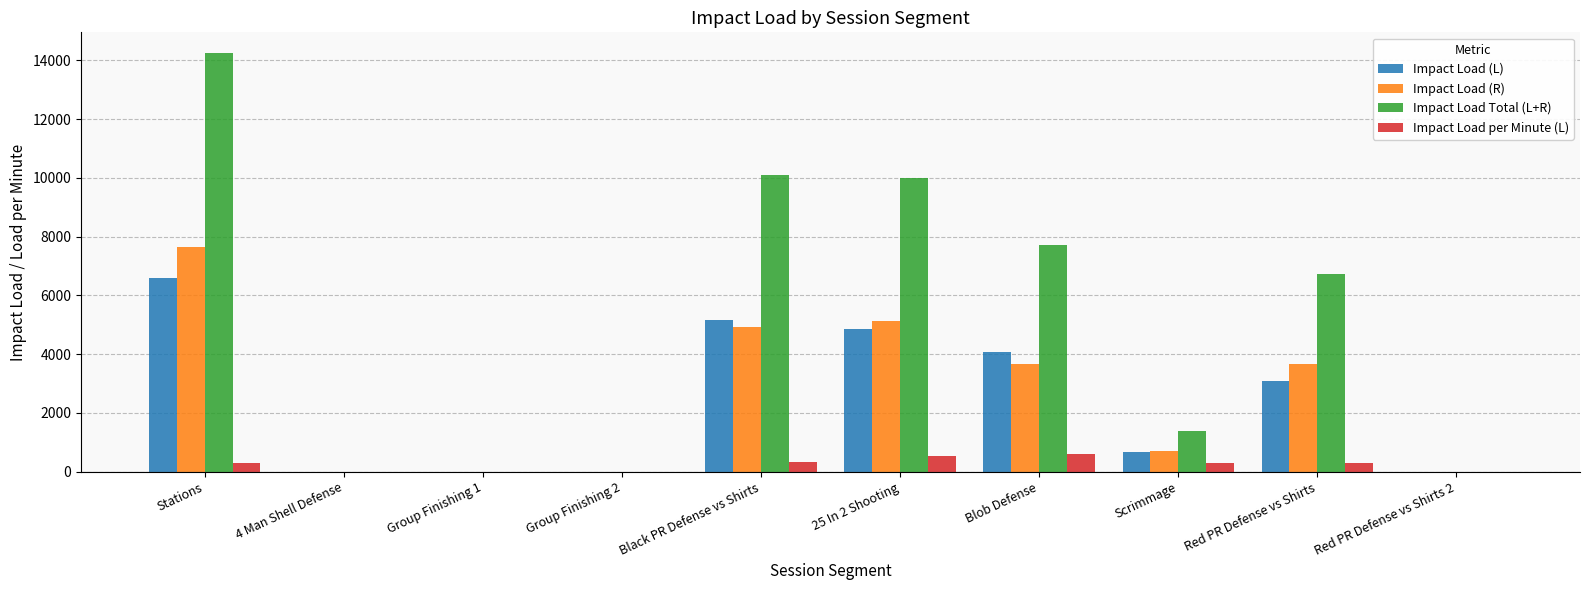

Which series changed the most between Group Finishing 2 and Red PR Defense vs Shirts?

Impact Load Total (L+R)